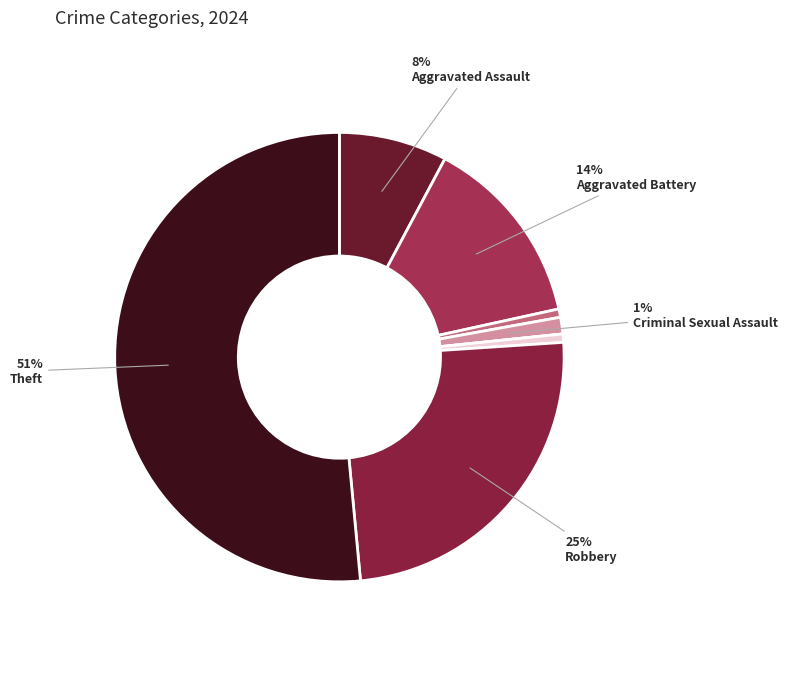

Rank the categories by value from lowest to highest.

Homicide, Arson, Motor Vehicle Theft, Criminal Sexual Assault, Aggravated Assault, Aggravated Battery, Robbery, Theft